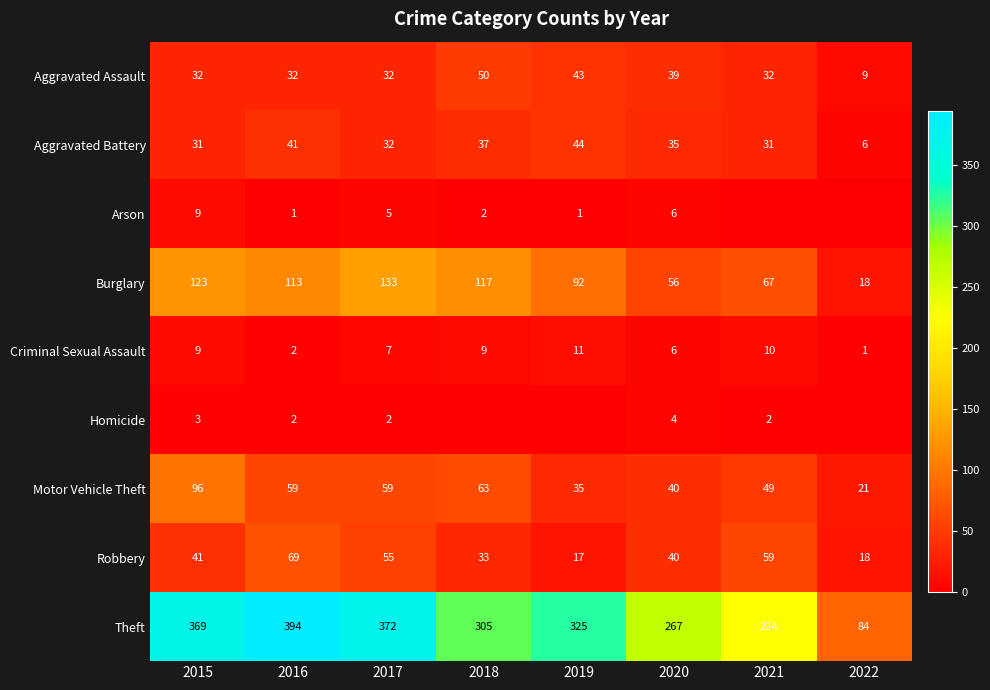

How many categories are shown in the chart?

8